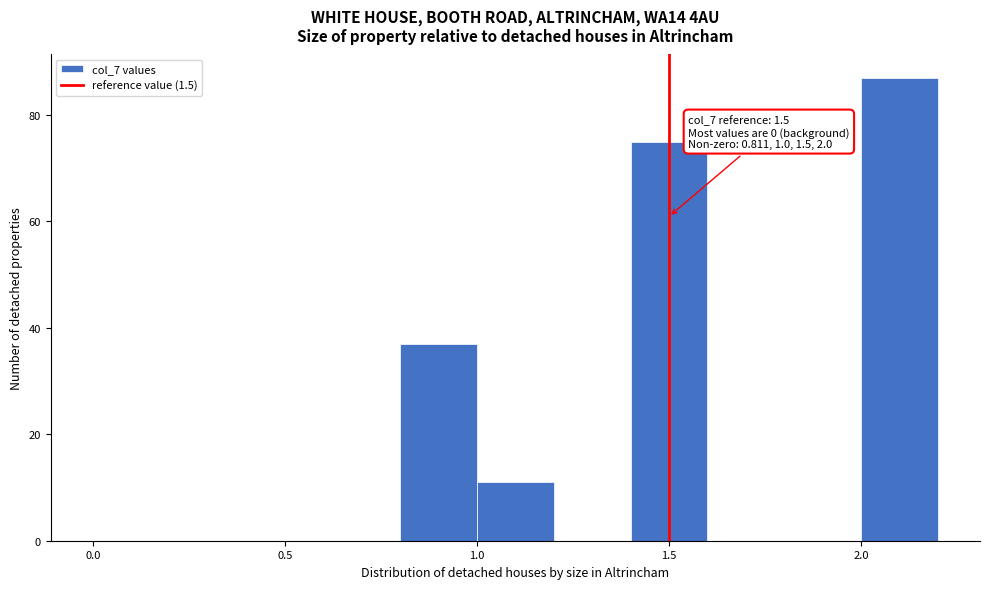

Which range on the x-axis has the tallest bar?

2.0 to 2.2